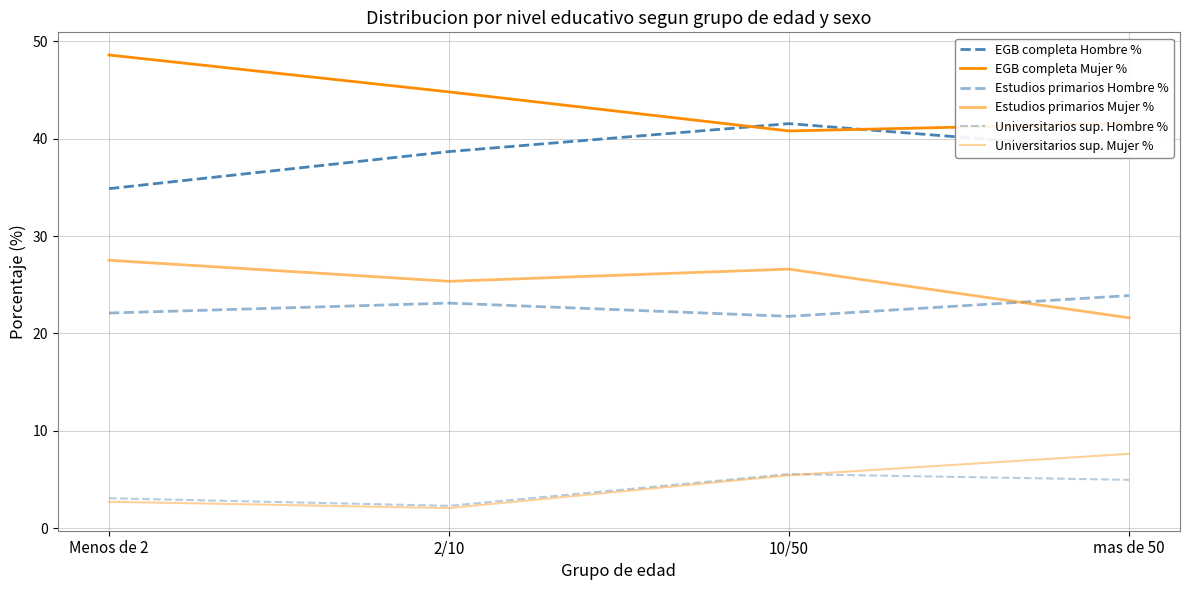

Where does the EGB completa Mujer % series first go above 44?

Menos de 2